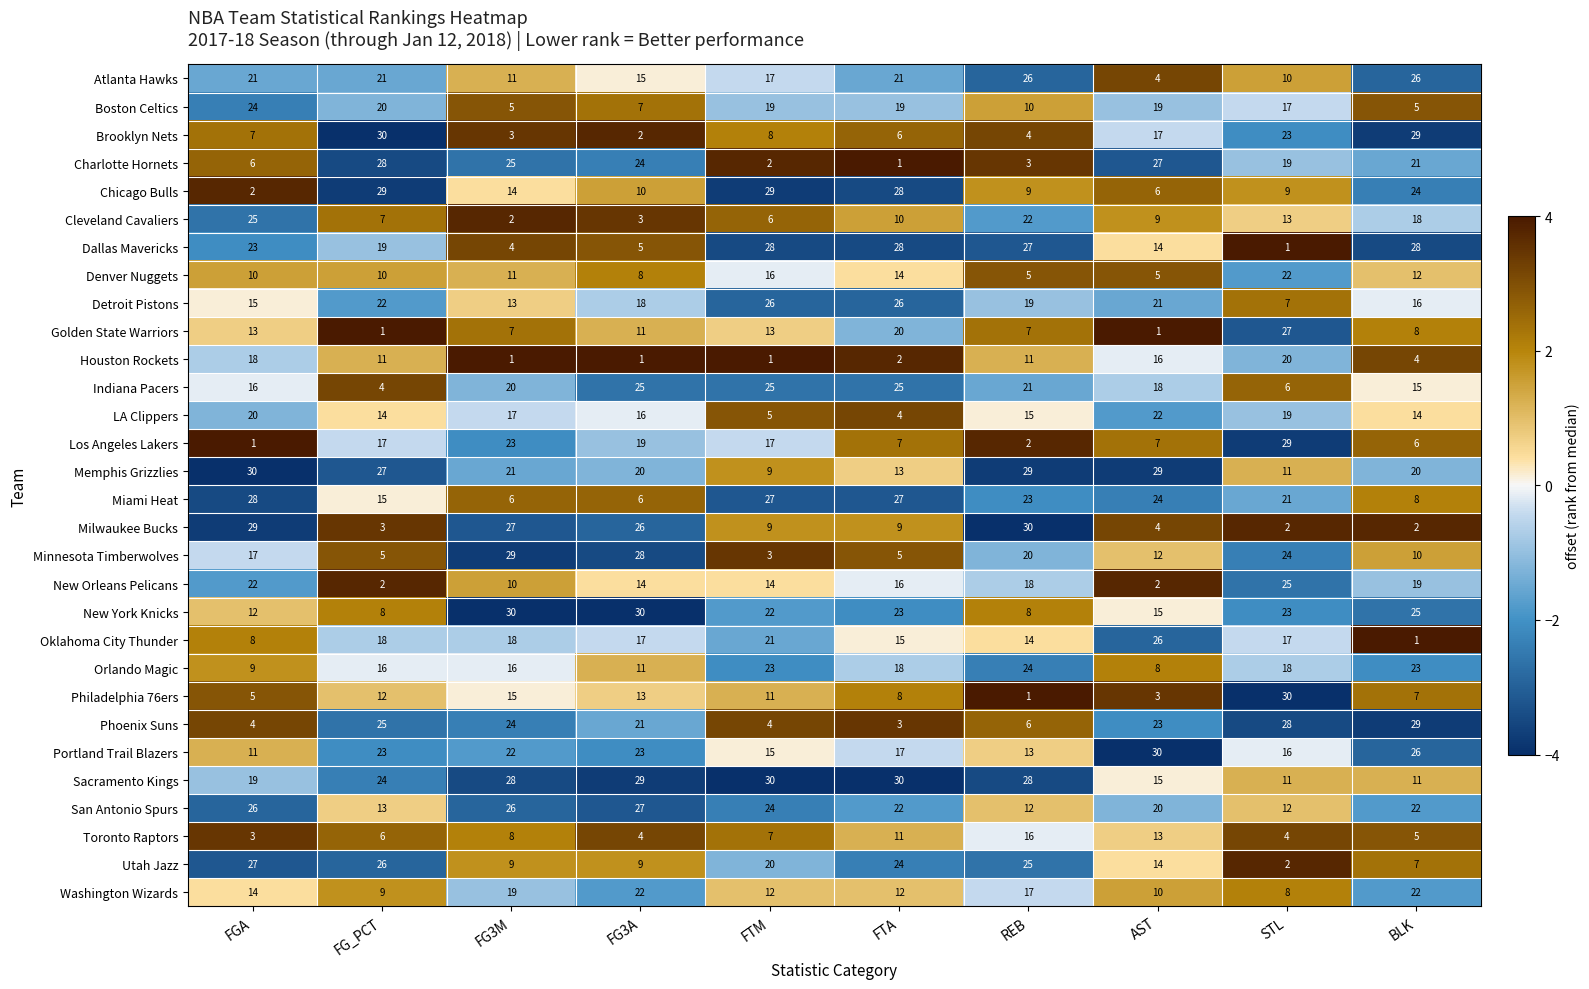

True or false: Indiana Pacers has a value of 2 at STL.

False